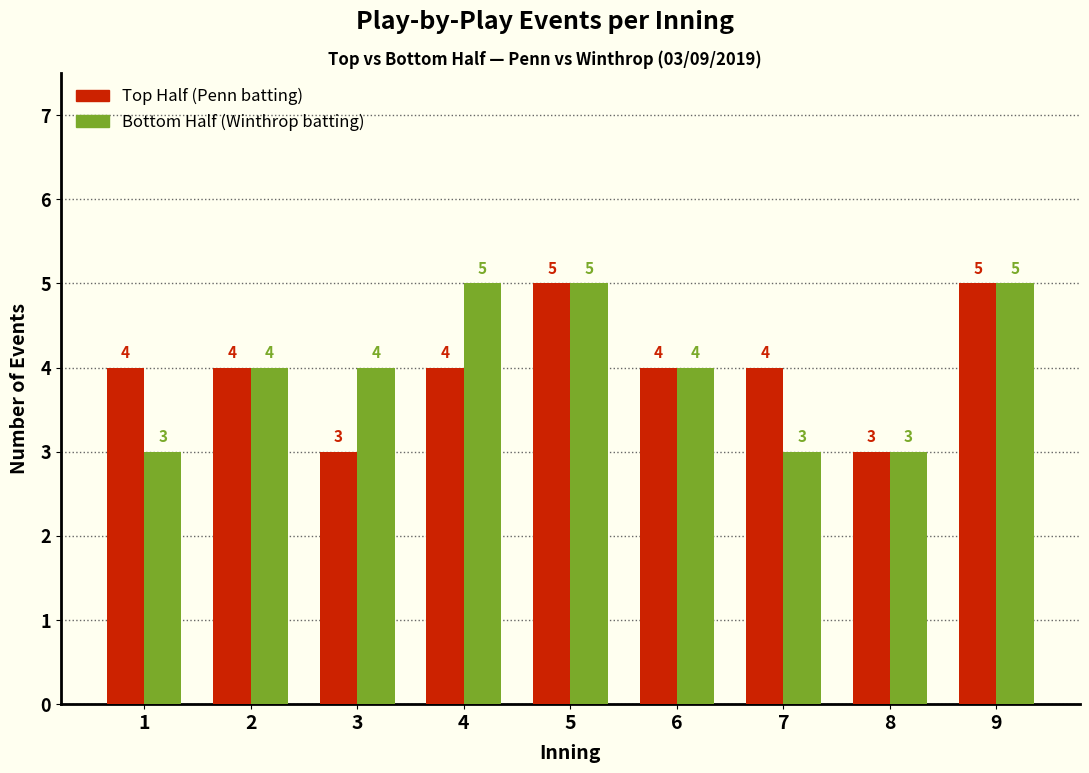

What is the total value across all series at 8?

6